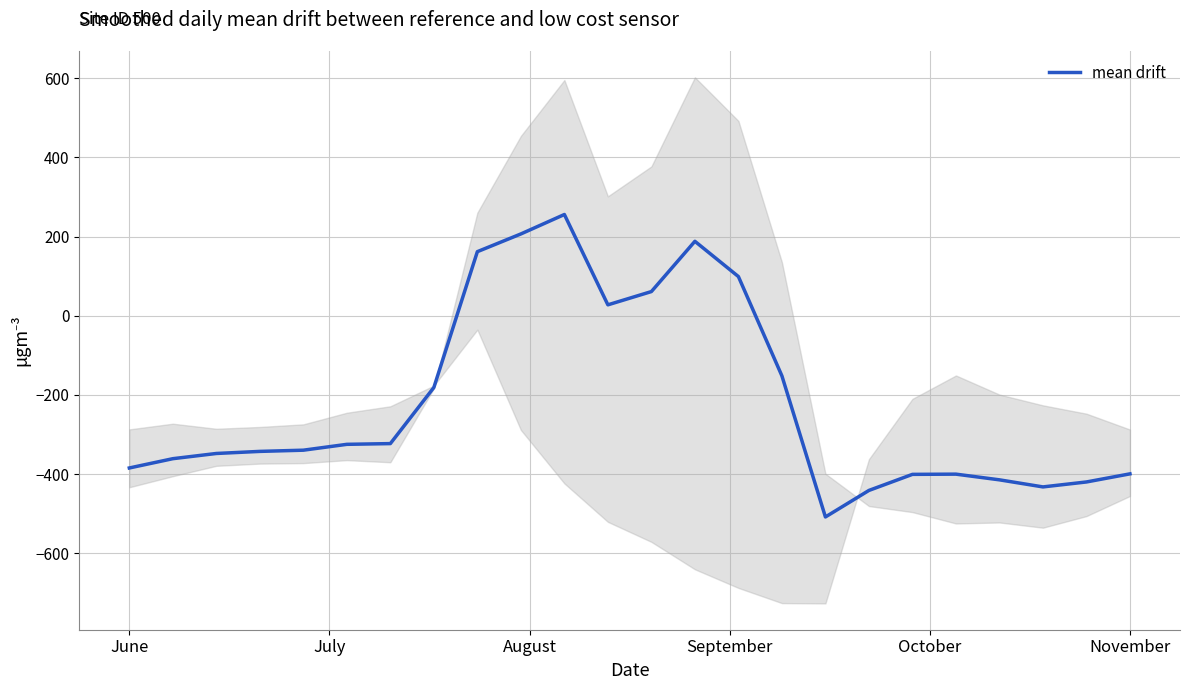

The value at 8 is 101.9. True or false?

False